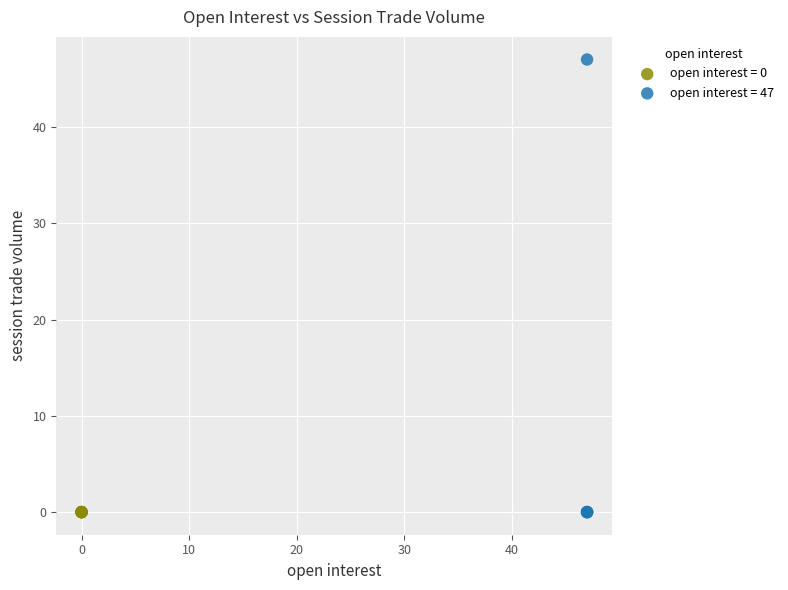

Which series contains the highest Y value?

open interest = 47